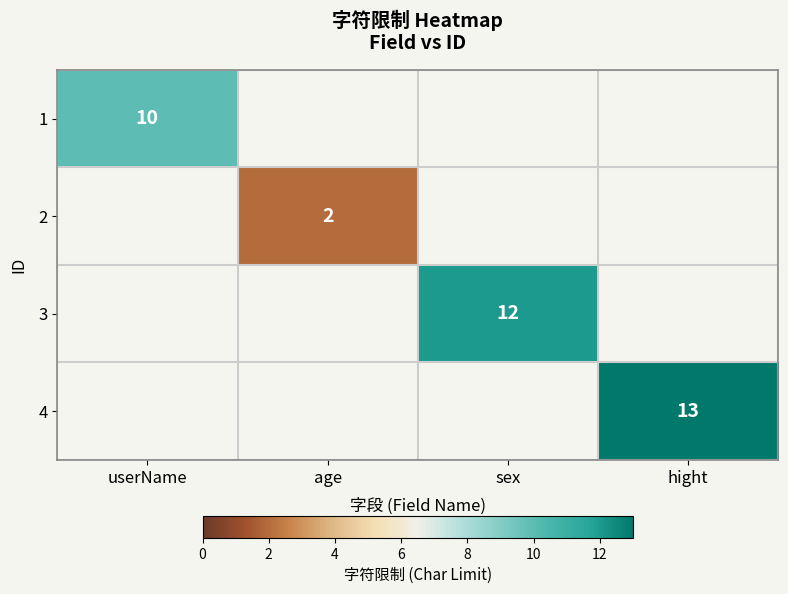

How many categories are shown in the chart?

4